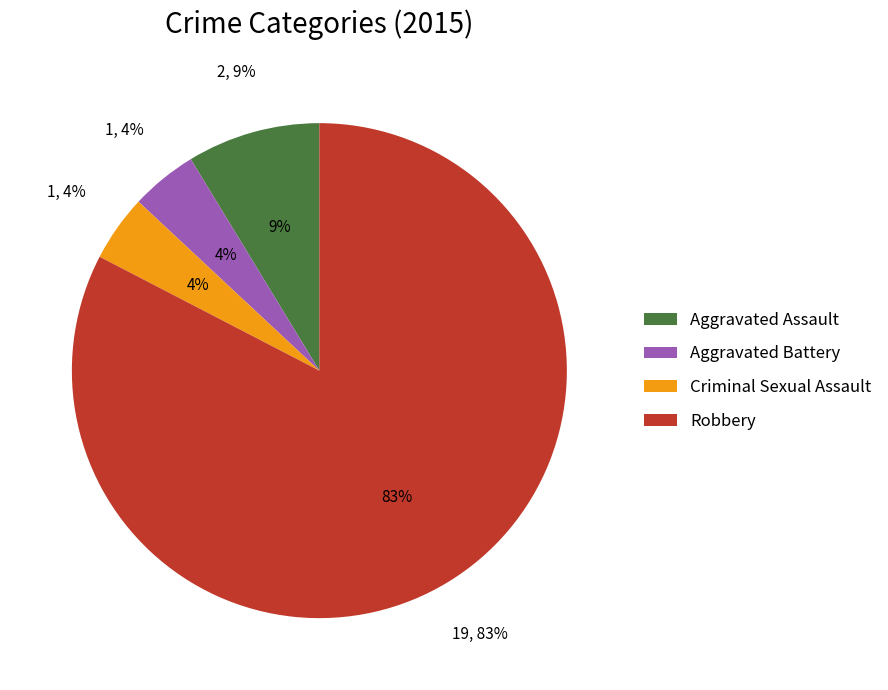

Is there any slice that represents more than half of the pie?

Yes